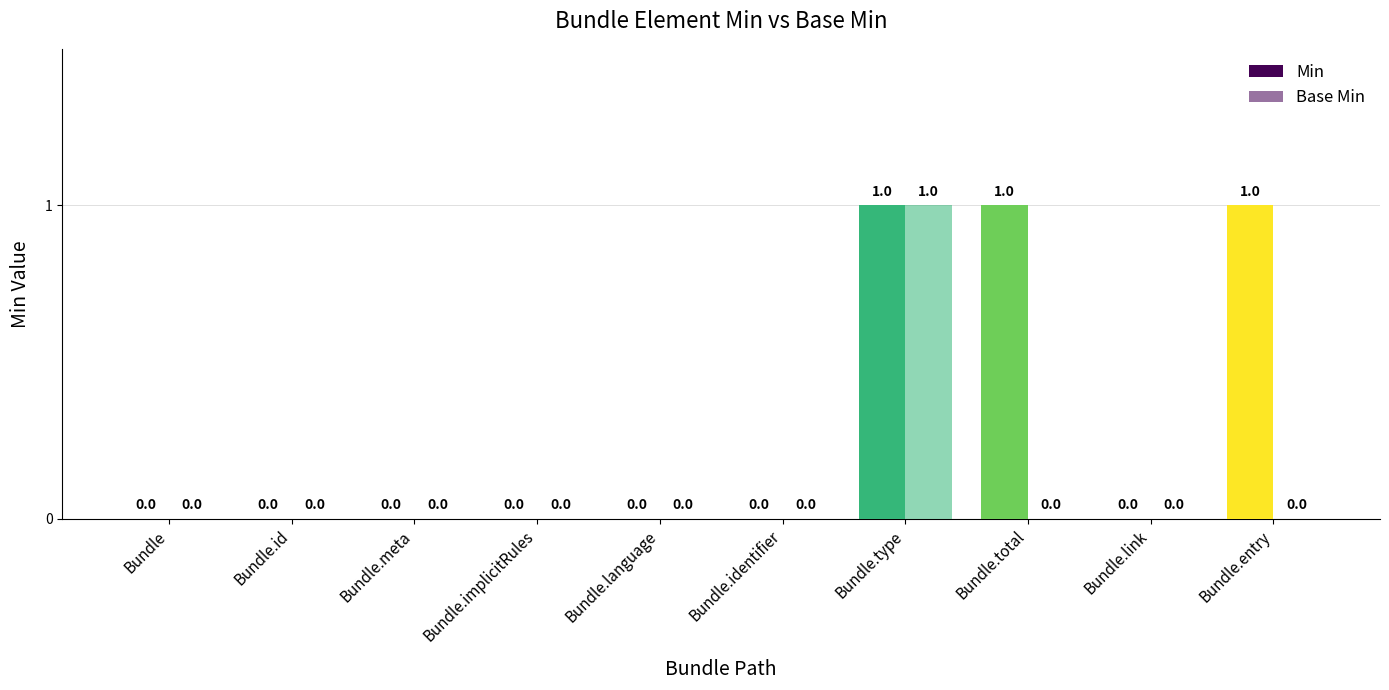

How many groups of bars are there?

10